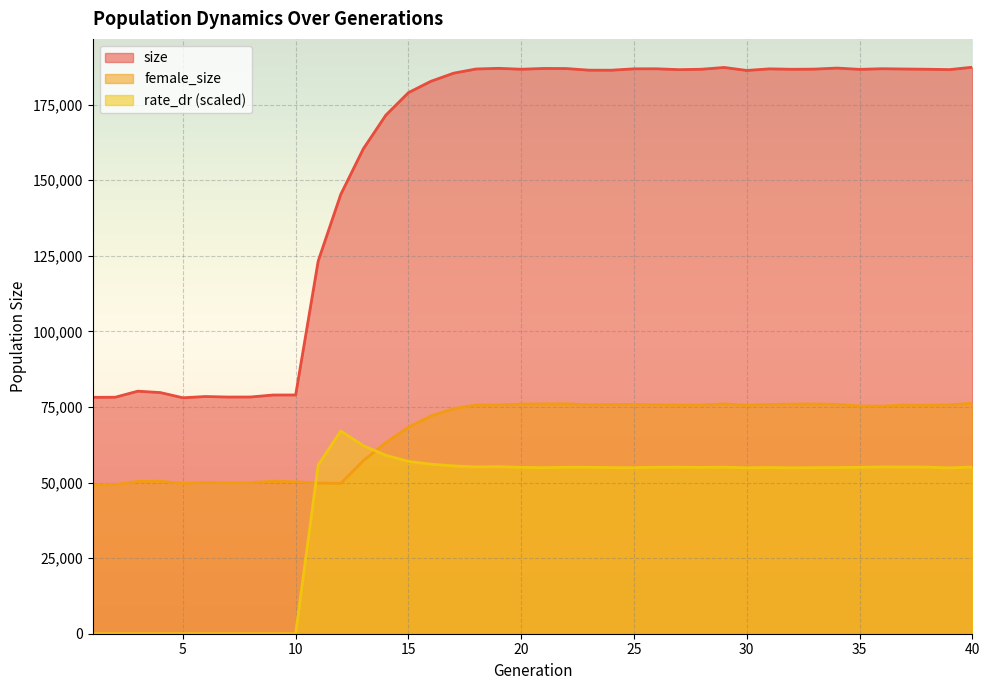

How many data points in rate_dr are less than 55028?

20